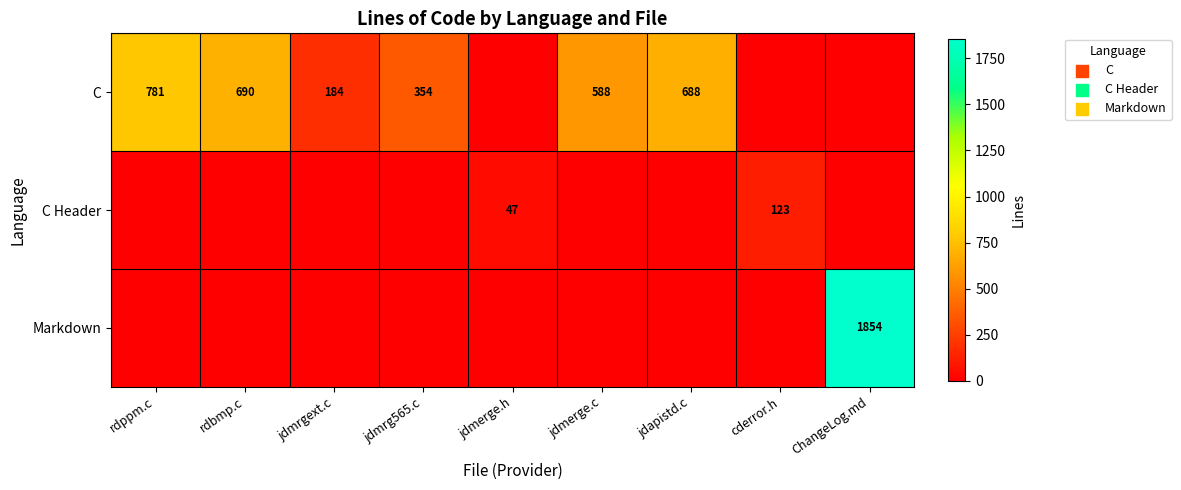

True or false: C has a value of 45 at jdmrgext.c.

False